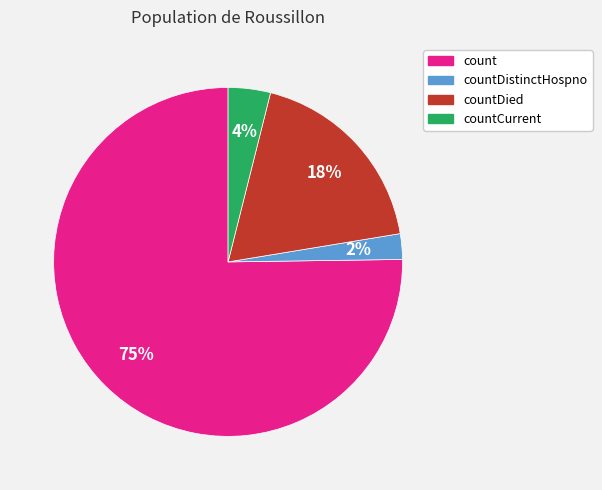

Is there any slice that represents more than half of the pie?

Yes